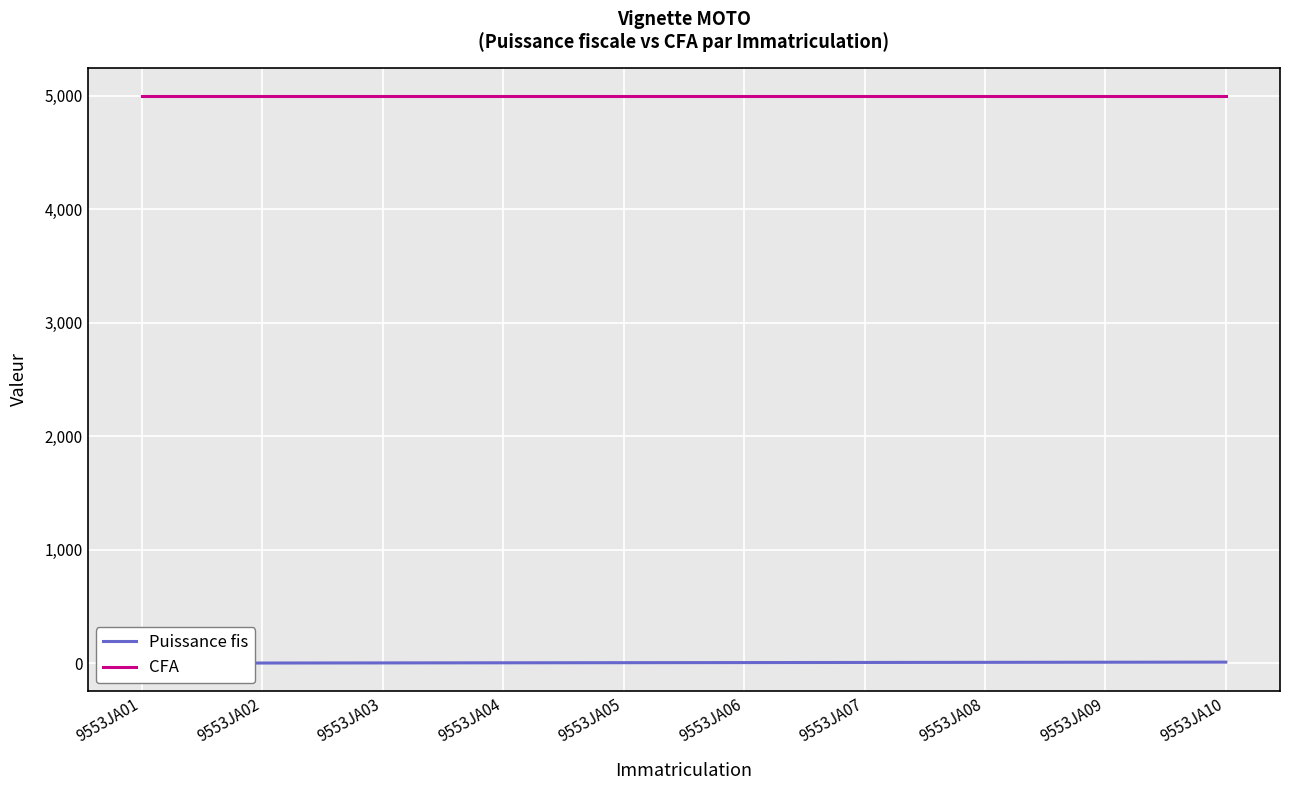

Reading right to left, what are all the values shown in this chart?

Puissance fis: 9553JA10=10	9553JA09=9	9553JA08=8	9553JA07=7	9553JA06=6	9553JA05=5	9553JA04=4	9553JA03=3	9553JA02=2	9553JA01=1
CFA: 9553JA10=5000	9553JA09=5000	9553JA08=5000	9553JA07=5000	9553JA06=5000	9553JA05=5000	9553JA04=5000	9553JA03=5000	9553JA02=5000	9553JA01=5000